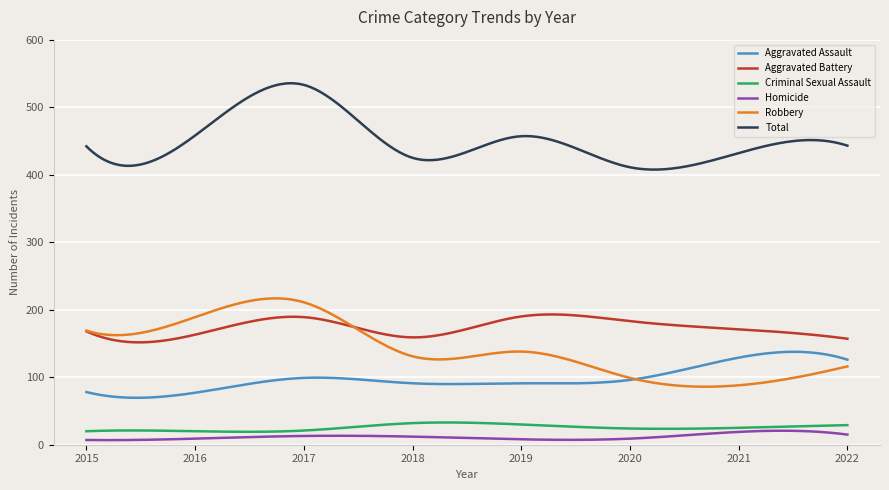

In Aggravated Battery, how many points are higher than both neighbors (excluding endpoints)?

2